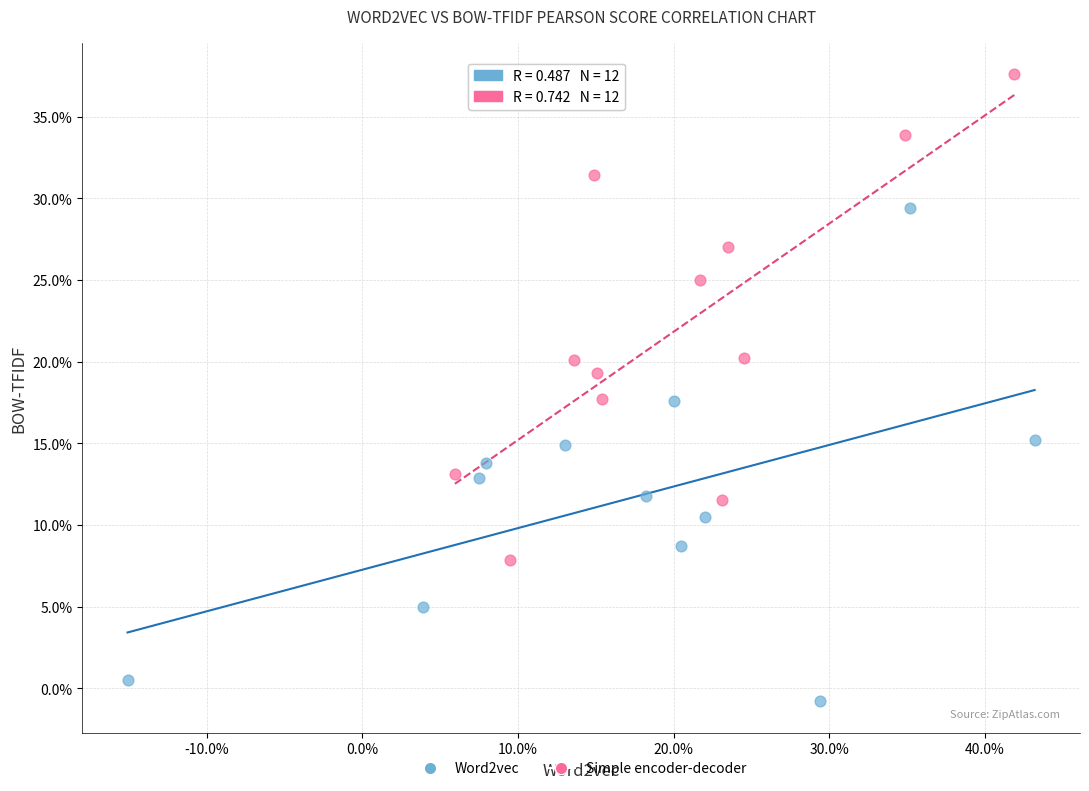

What are all the series names shown in the legend?

Word2vec, Simple encoder-decoder